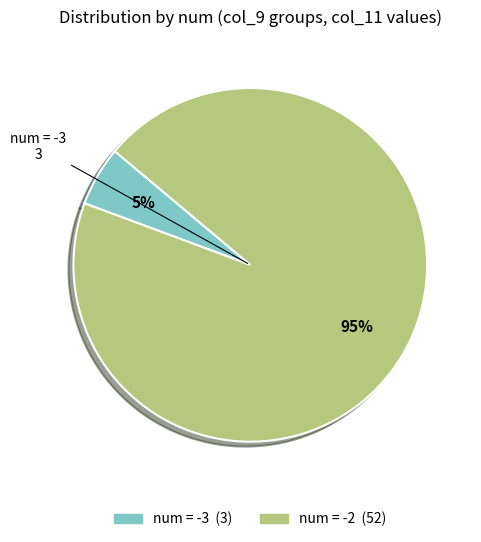

To the nearest percent, what is the average slice percentage?

50%